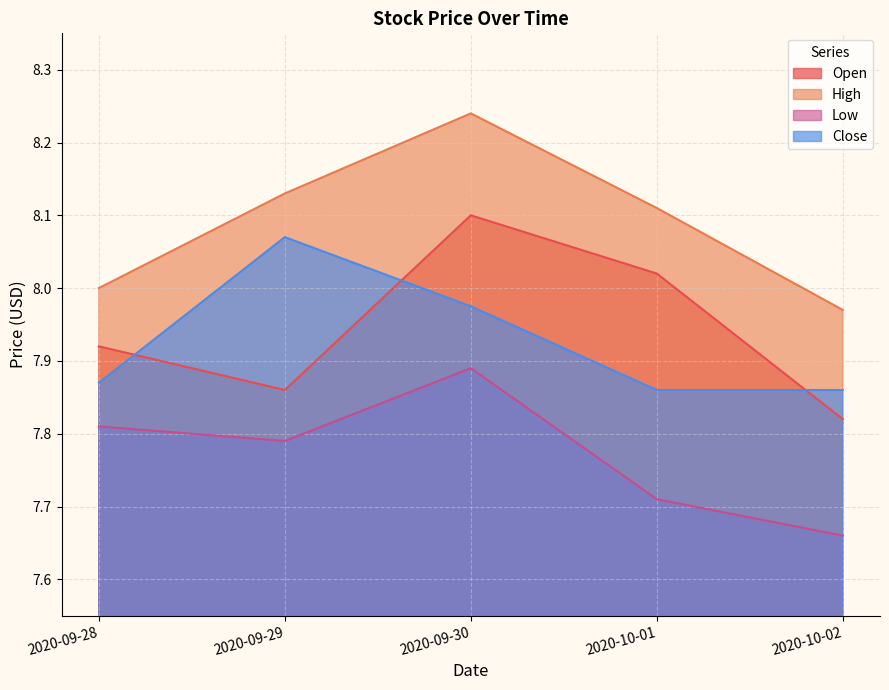

Rank the categories by Close value from highest to lowest.

2020-09-29, 2020-09-30, 2020-09-28, 2020-10-01, 2020-10-02